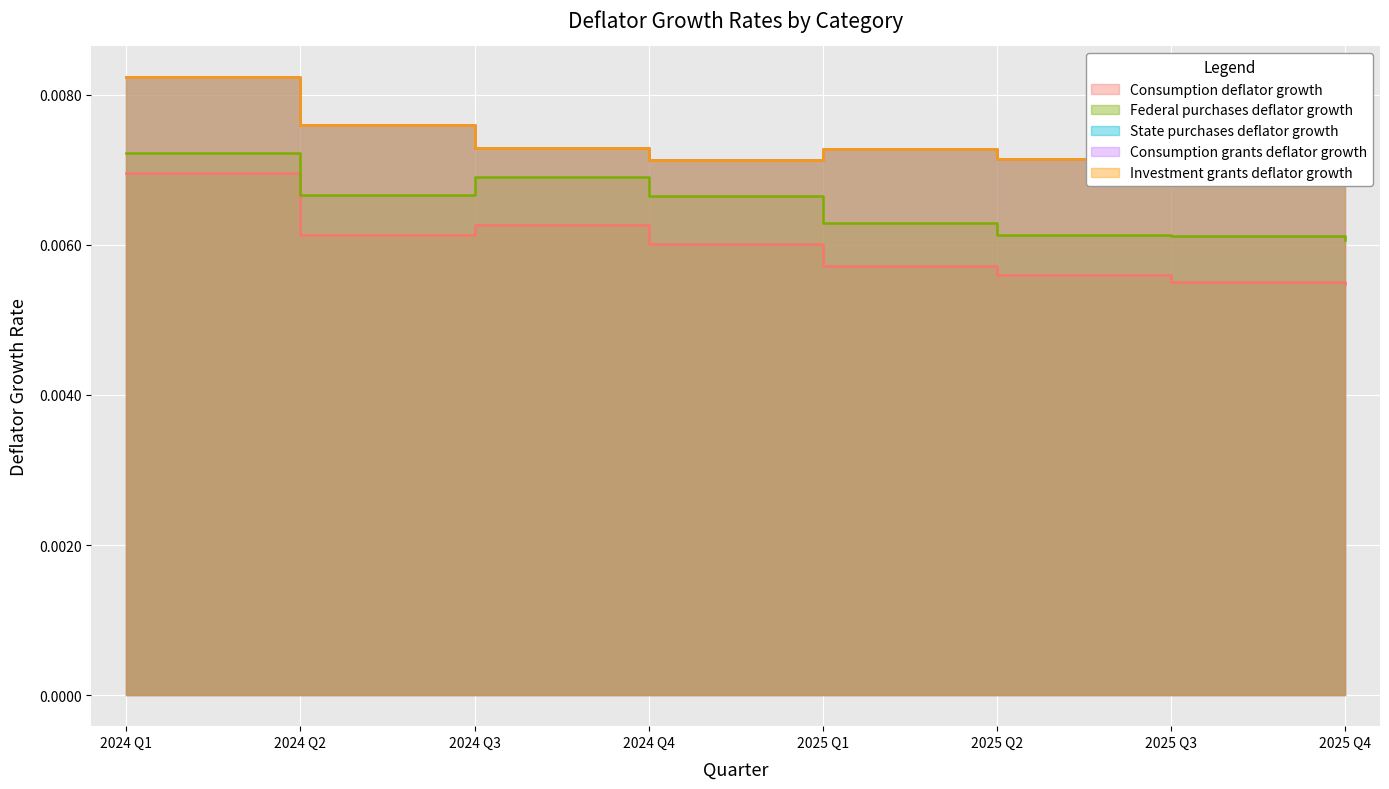

At how many categories does at least one series exceed 0?

8